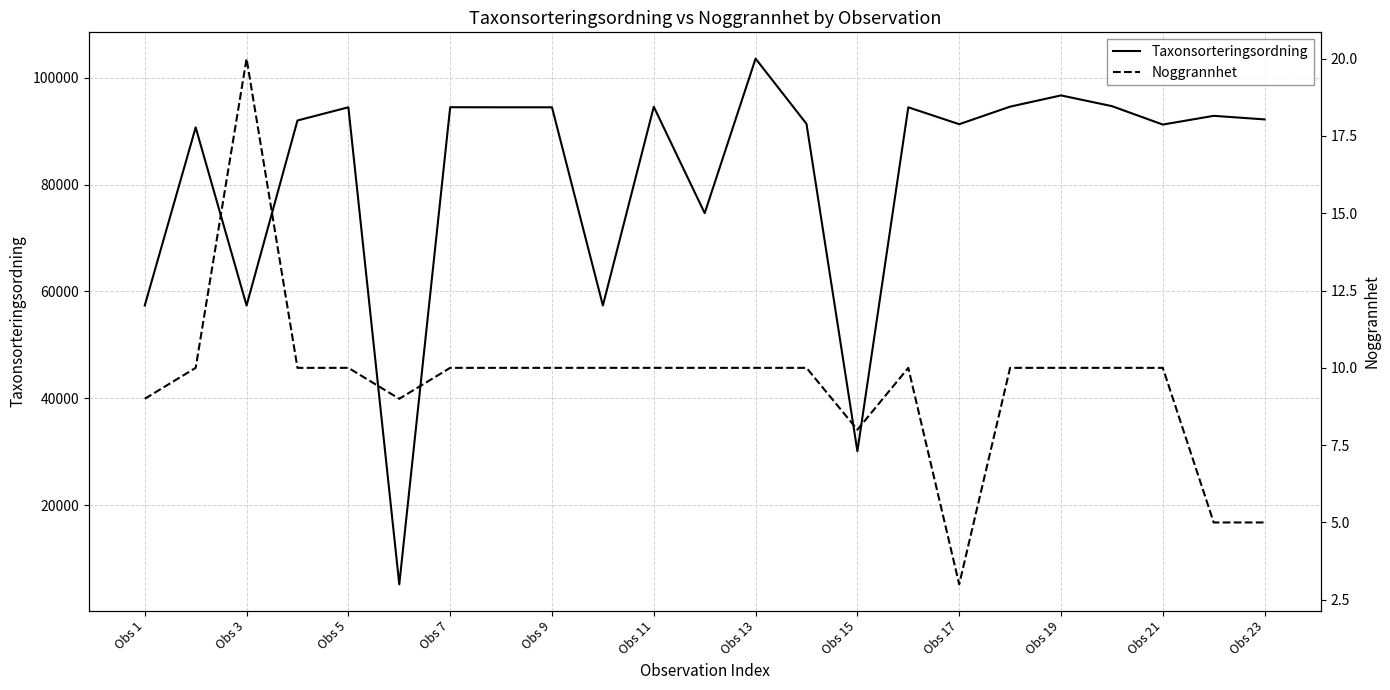

What is the difference between the Taxonsorteringsordning values at Obs 23 and Obs 1?

34825